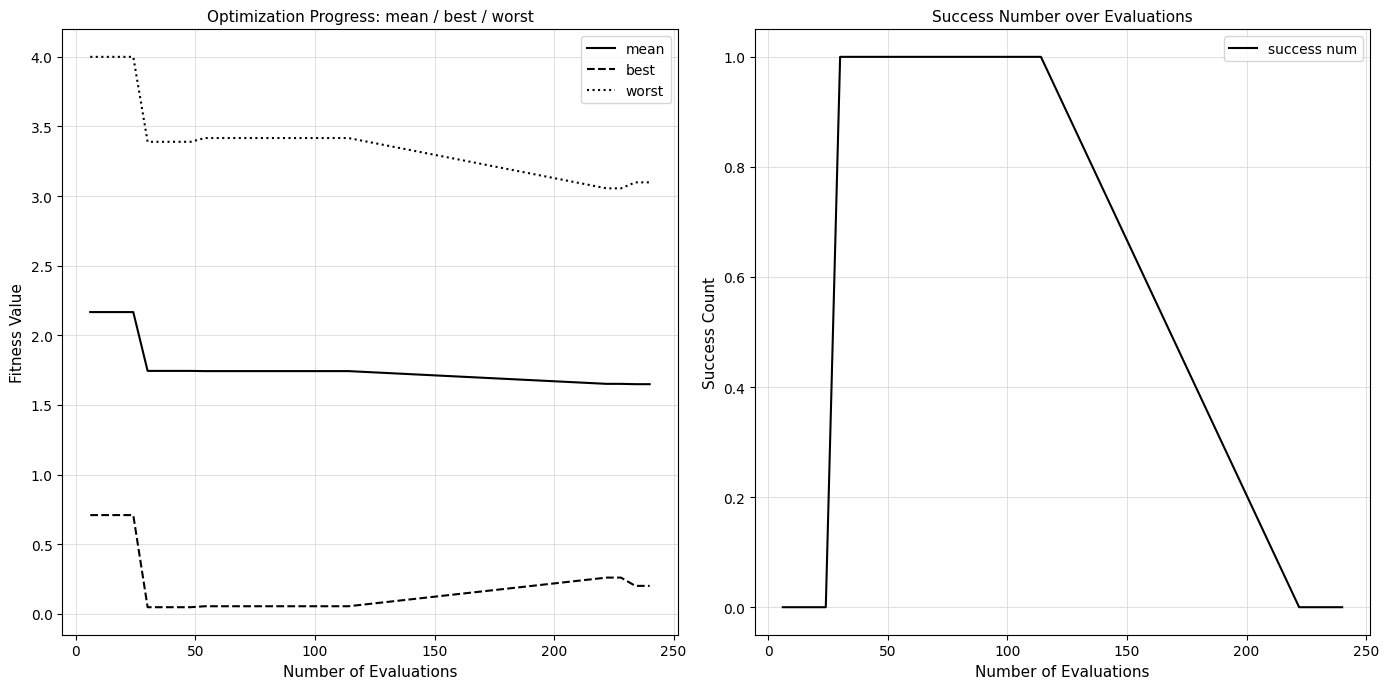

At how many categories does at least one series exceed 2?

23